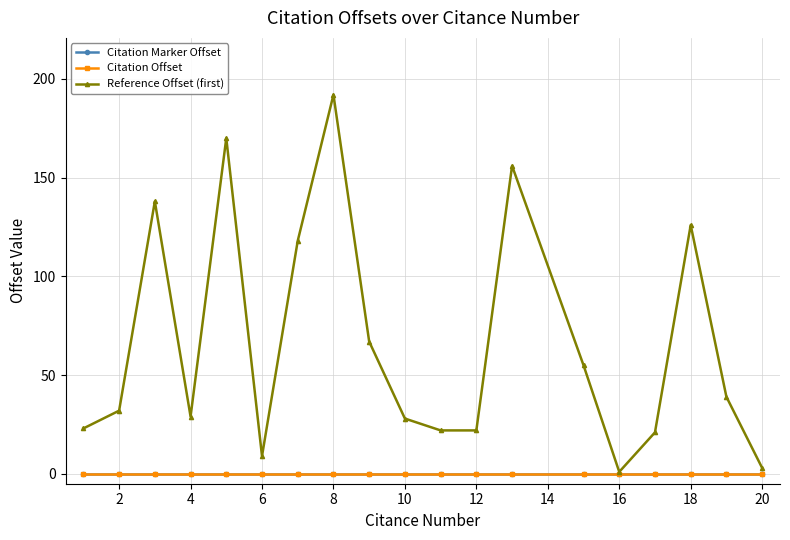

Which series has the largest total across all categories?

Reference Offset (first)